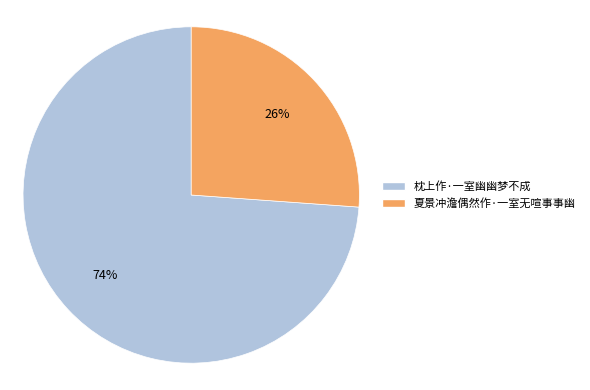

Which category accounts for the majority?

枕上作·一室幽幽梦不成